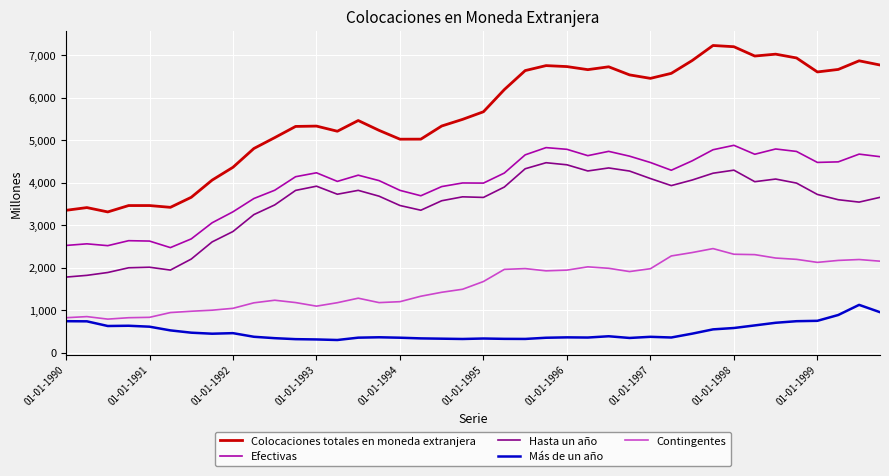

How many values in the Hasta un año series are below 3724?

20